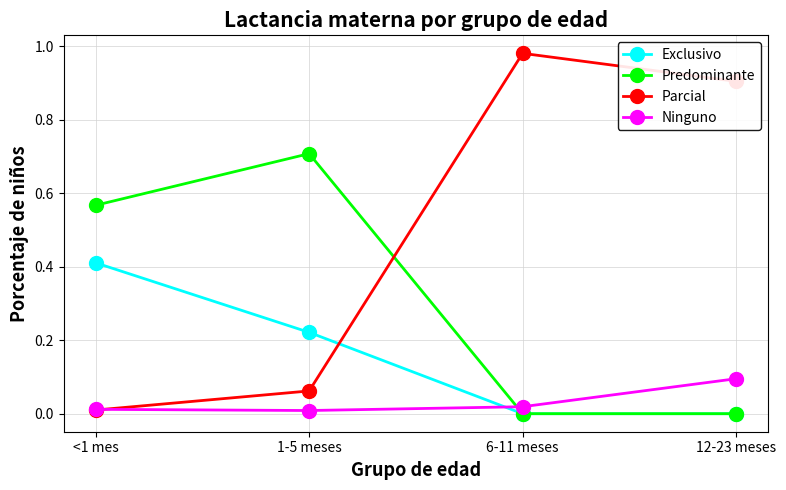

How many Exclusivo values are between 0 and 1?

4